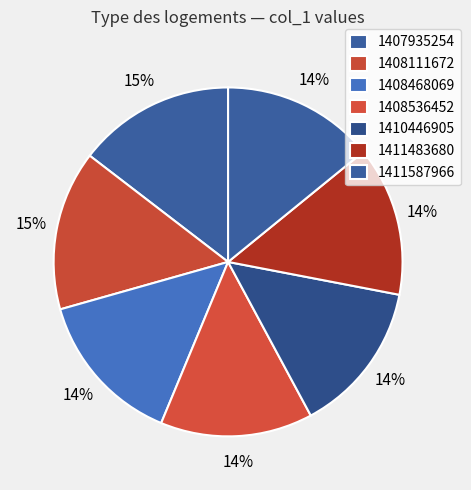

True or false: 1410446905 accounts for 7% of the total.

False